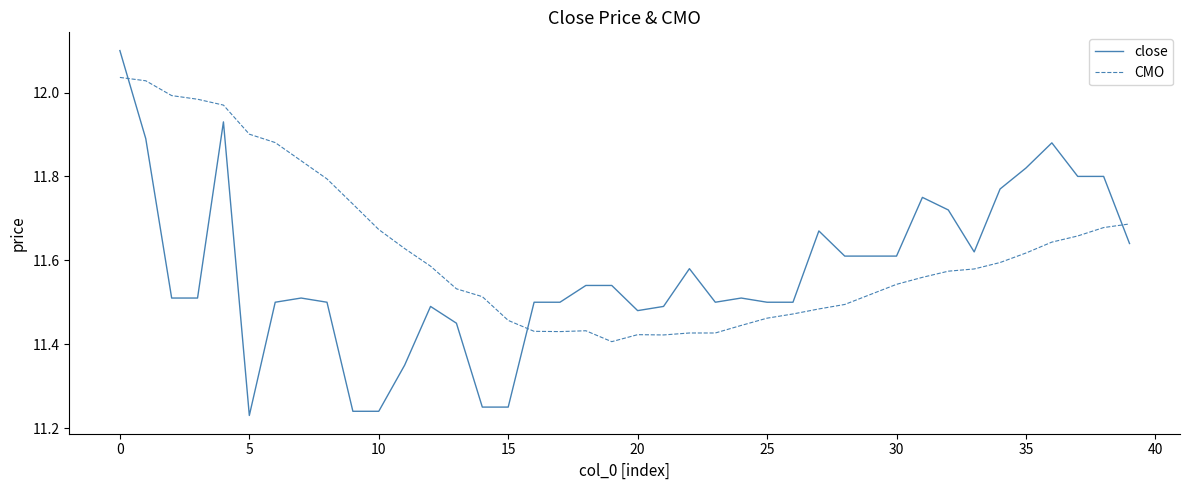

Which series has the largest total across all categories?

CMO